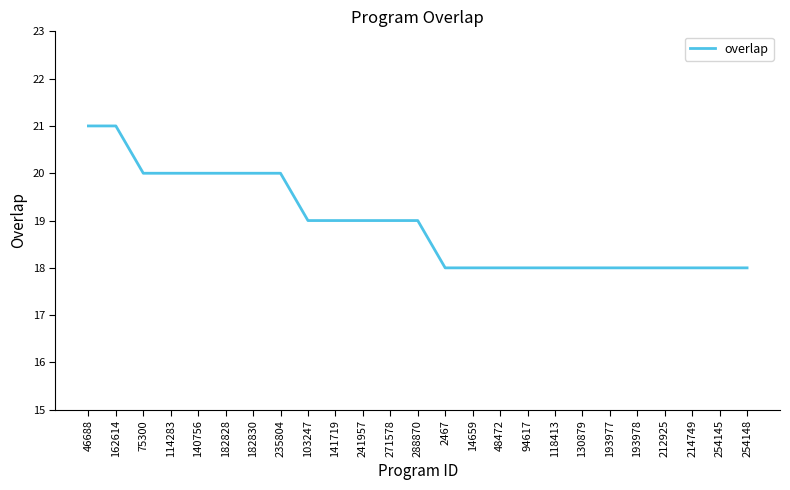

Count the number of categories in the chart.

25